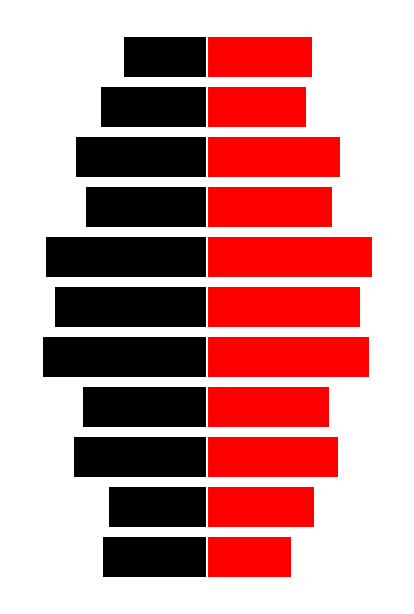

What is the total value across all series at 0?

-572.0